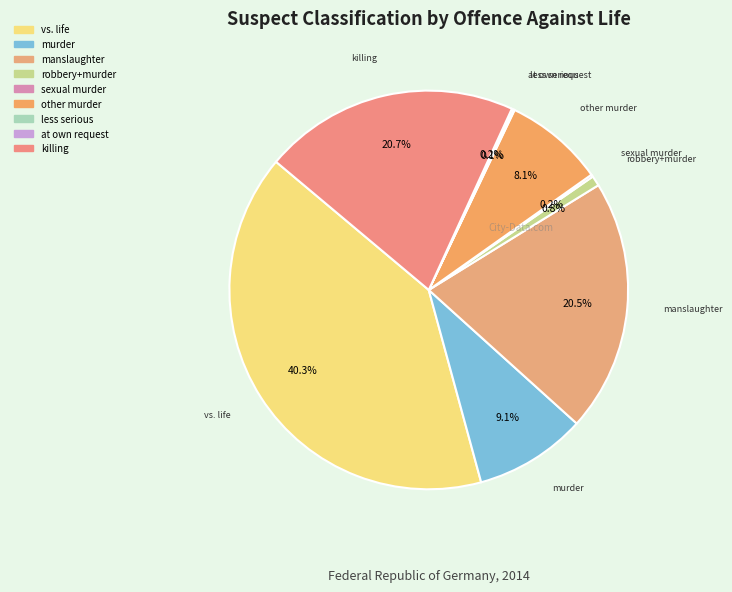

To the nearest percent, what is the average slice percentage?

11%